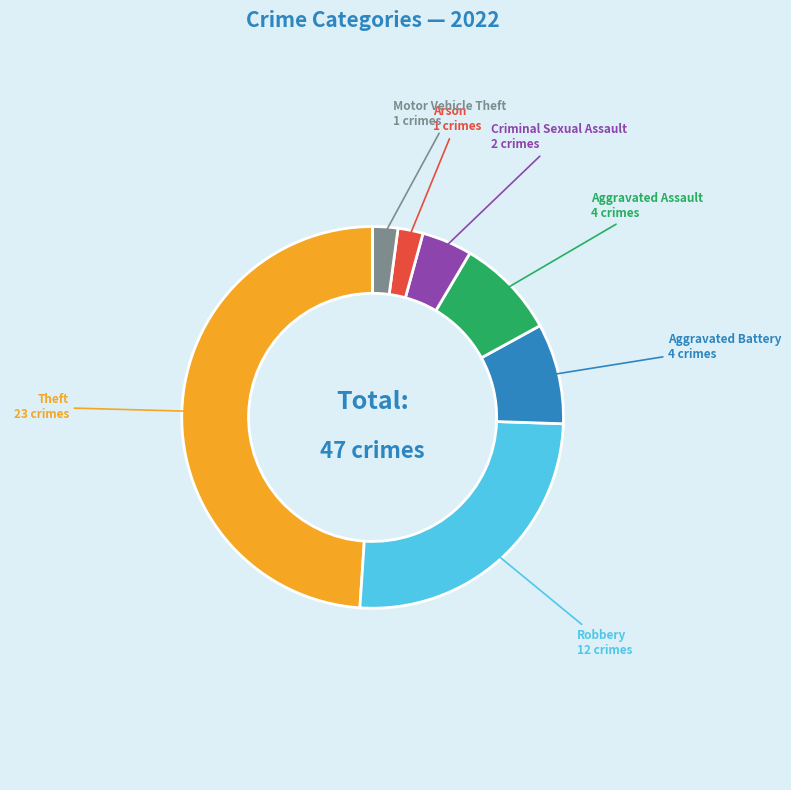

Is there a majority slice in this chart?

No